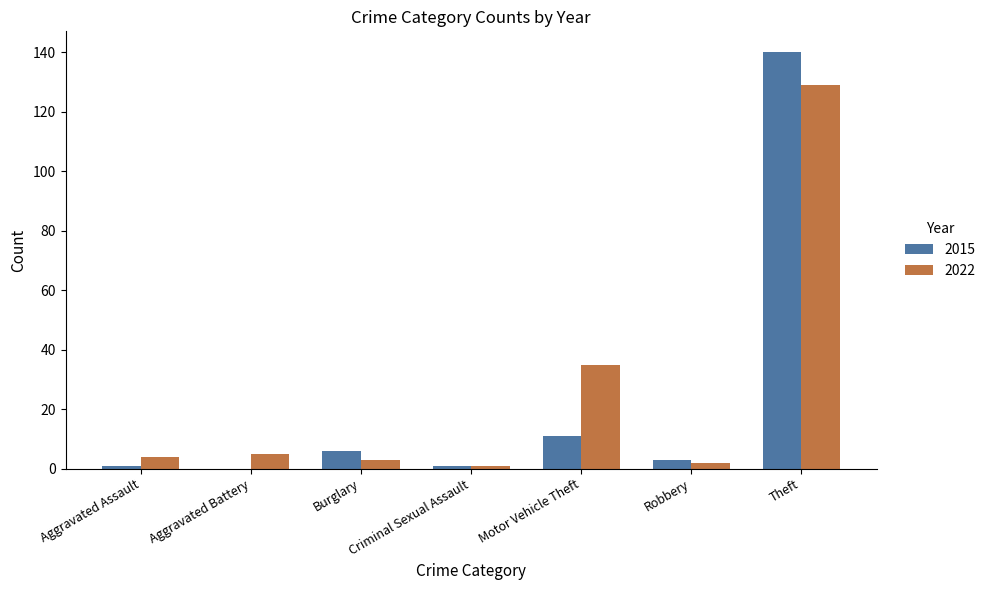

What is the sum of all 2022 values?

179